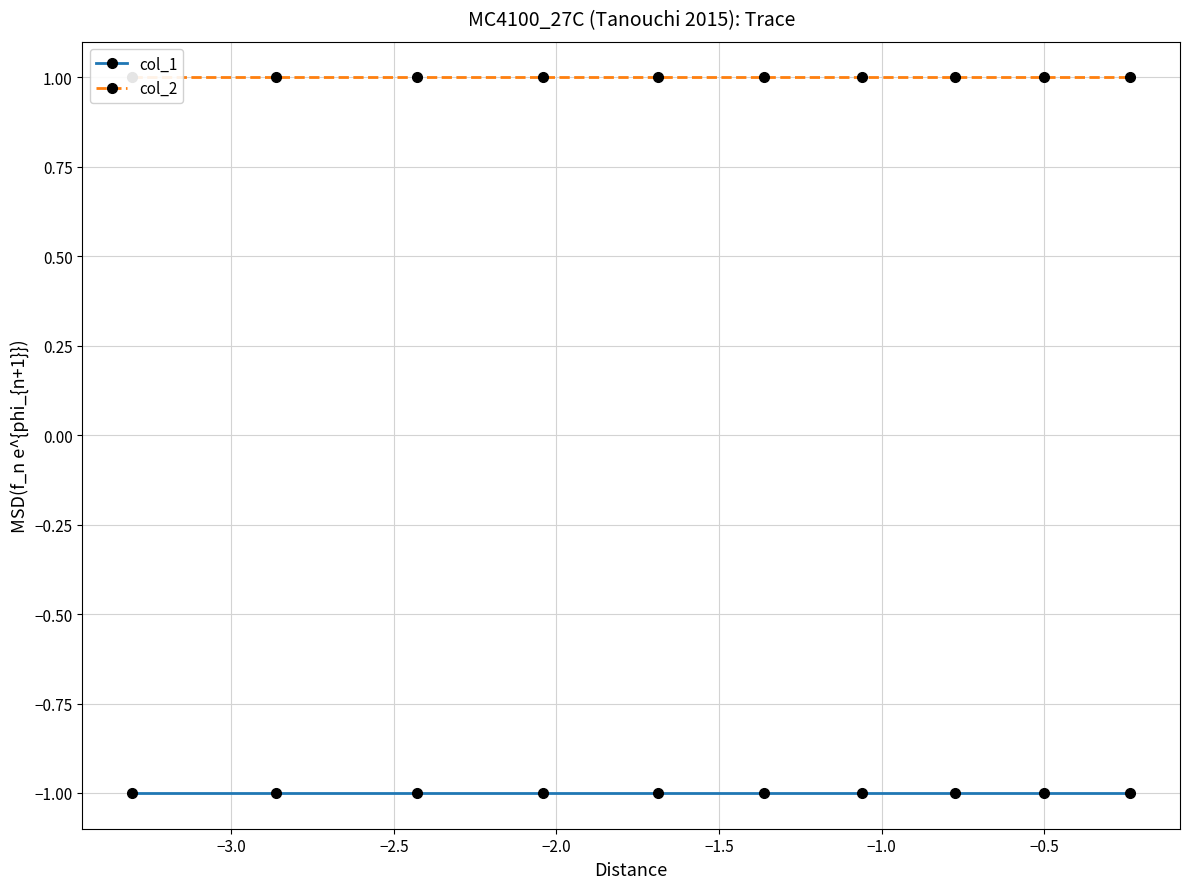

Is this an area chart (filled region under the line)?

No